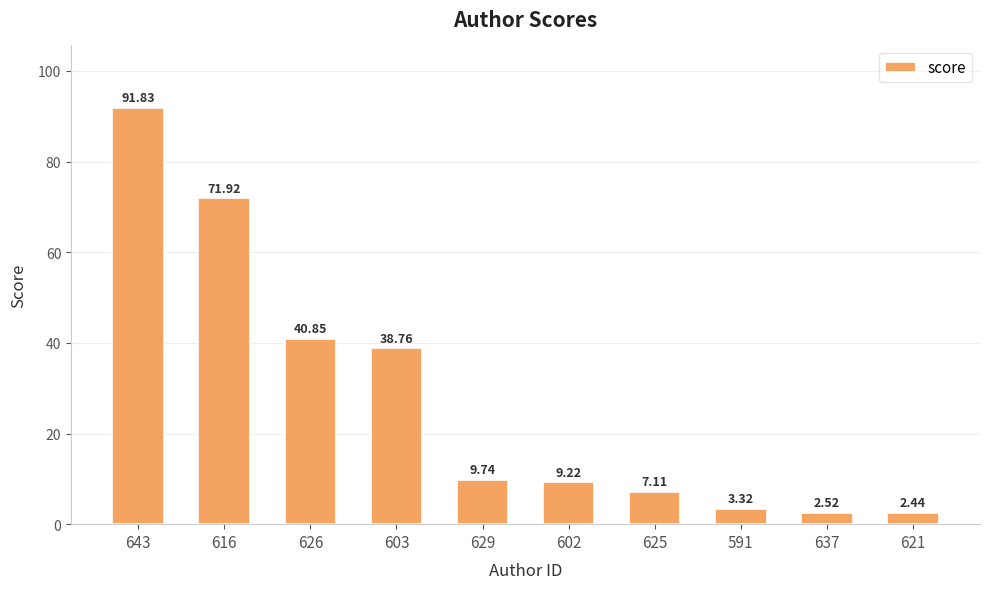

Rank the categories by value from lowest to highest.

621, 637, 591, 625, 602, 629, 603, 626, 616, 643